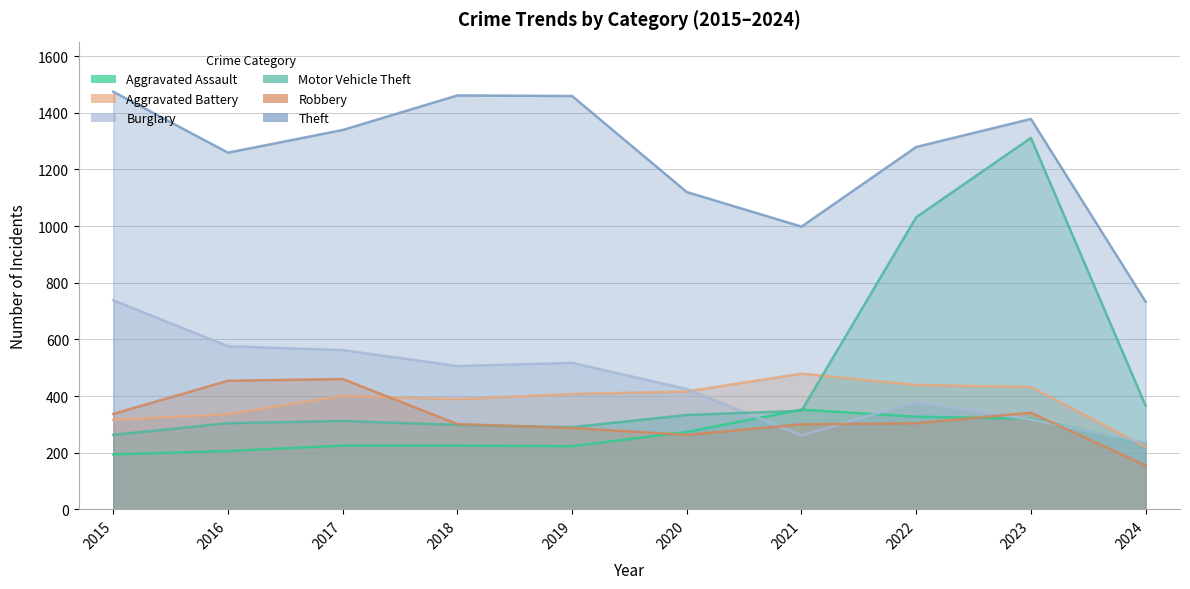

What is the sum of all Theft values?

12500